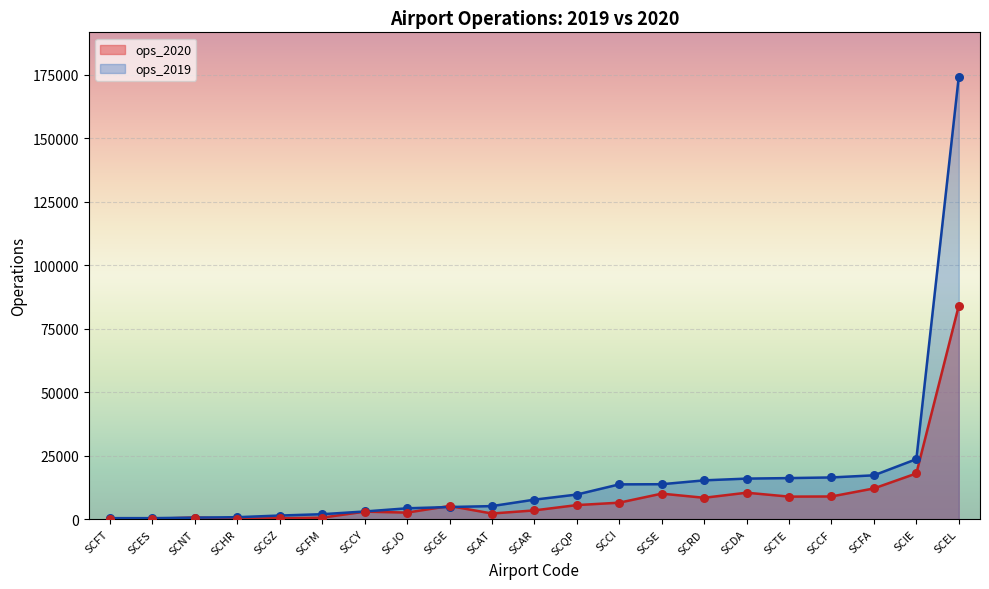

Which series has the largest Y range (max minus min)?

ops_2019 line